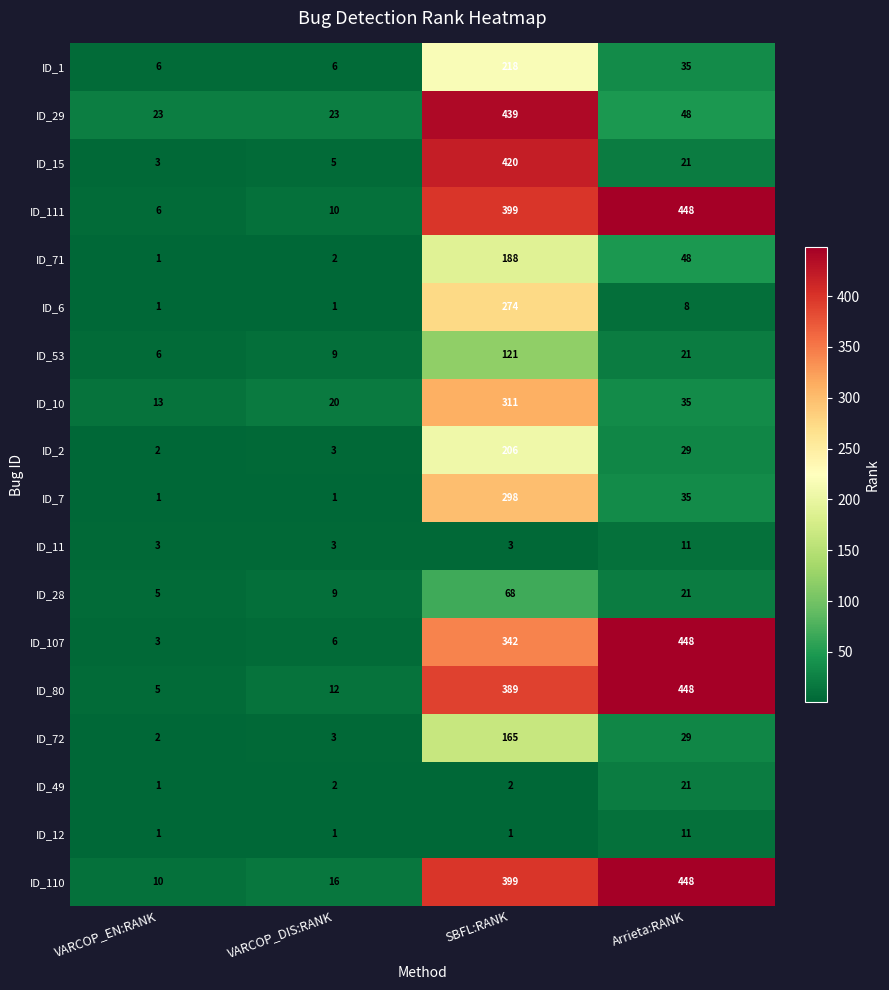

What is the spread (max minus min) of values at VARCOP_DIS:RANK?

22